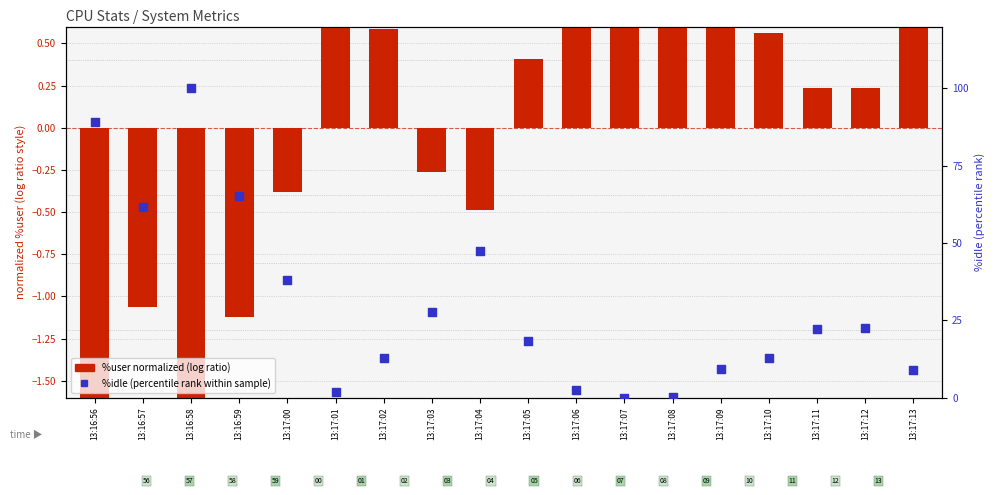

What is the total value across all series at 13:17:00?

37.8